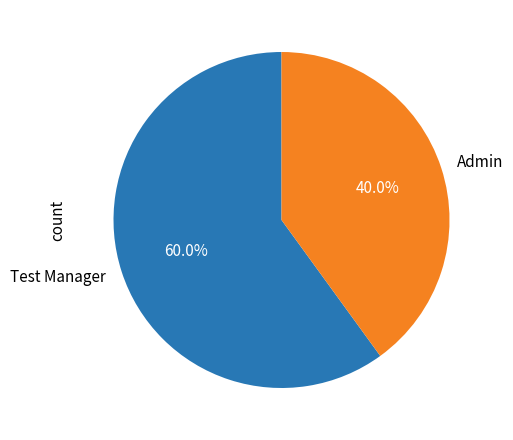

What is the ratio of the value at Test Manager to the value at Admin?

1.5